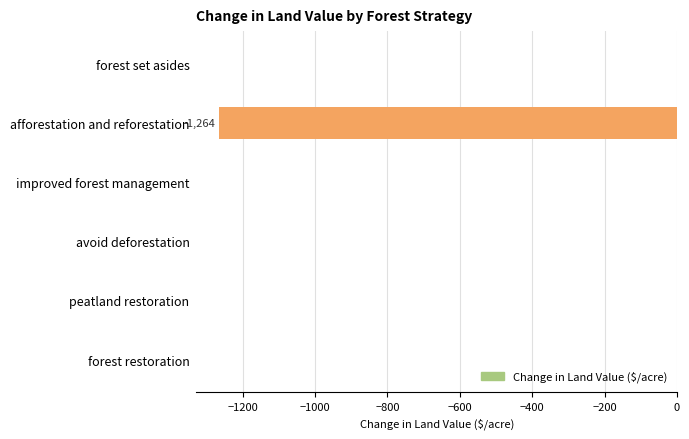

What is the sum of the values at forest set asides and afforestation and reforestation?

-1264.2